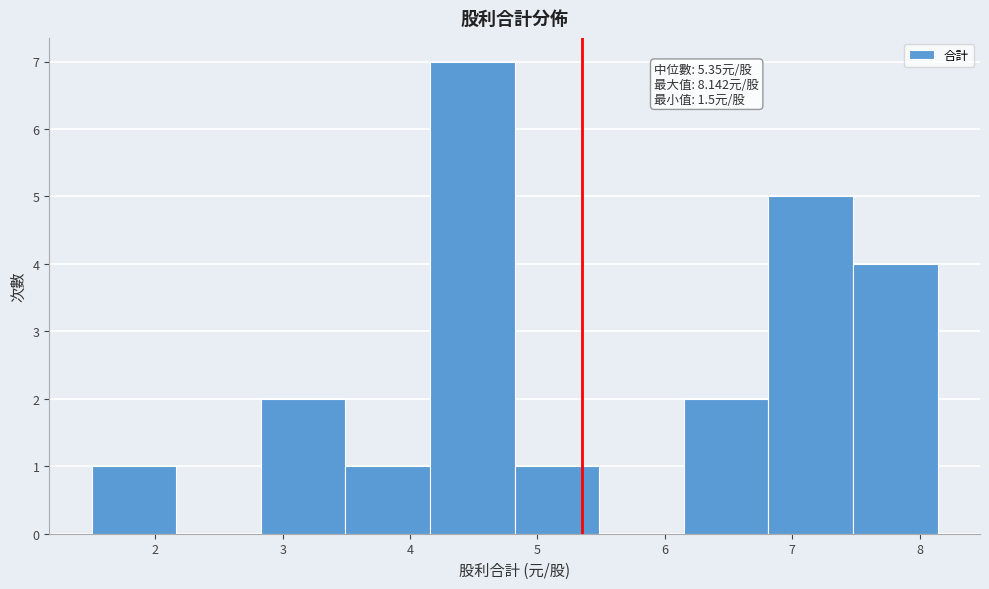

Which range on the x-axis has the tallest bar?

4.2 to 4.8